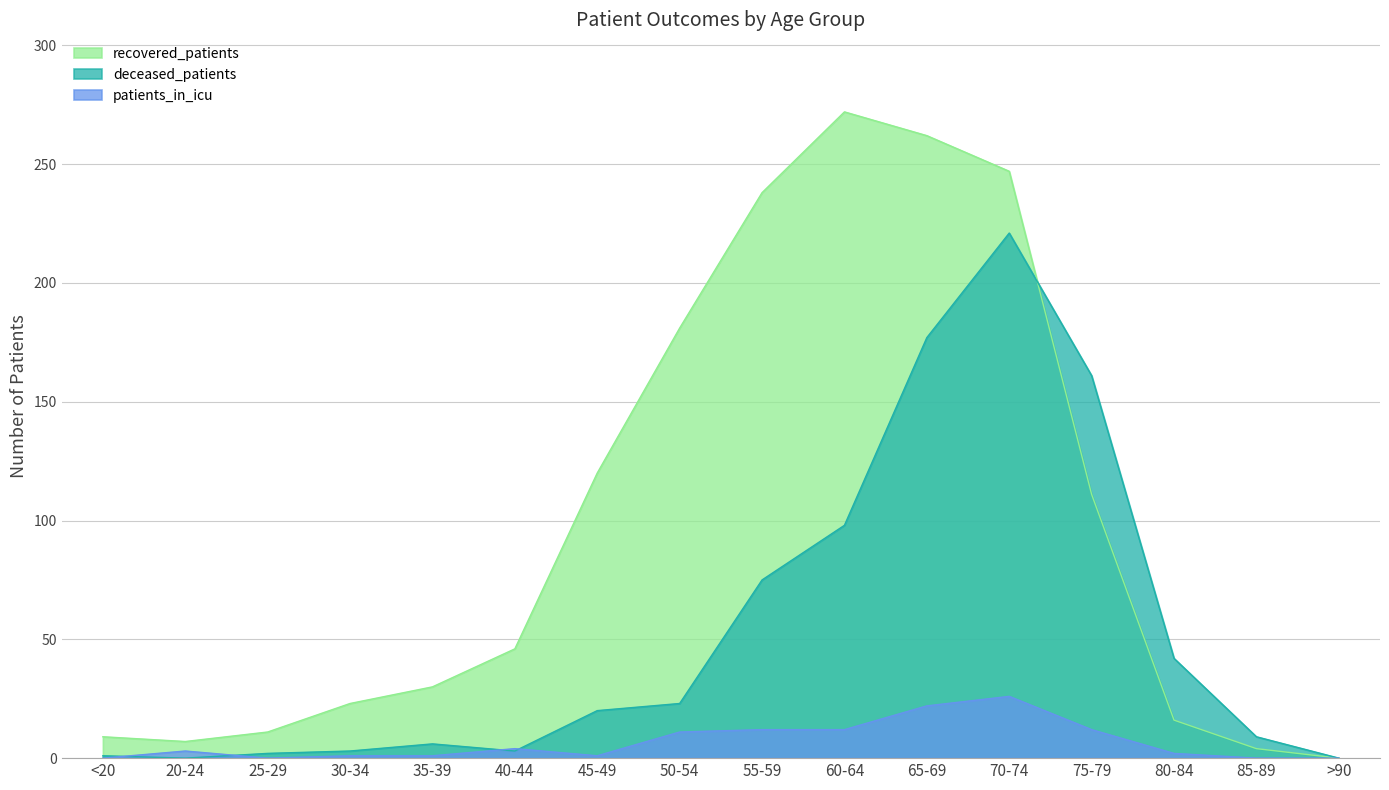

True or false: recovered_patients and deceased_patients cross at least once.

True